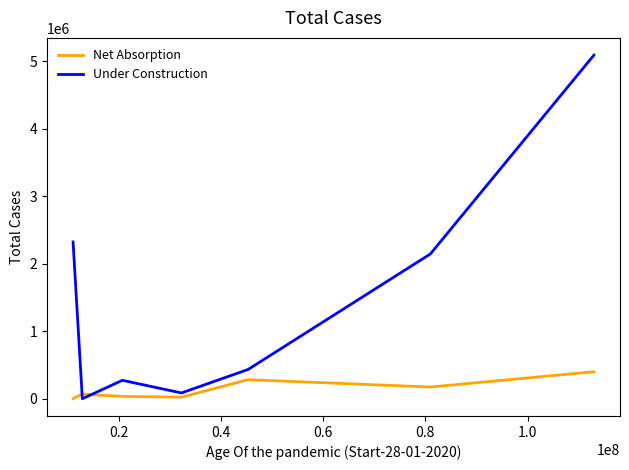

True or false: Under Construction and Net Absorption intersect in this chart.

True